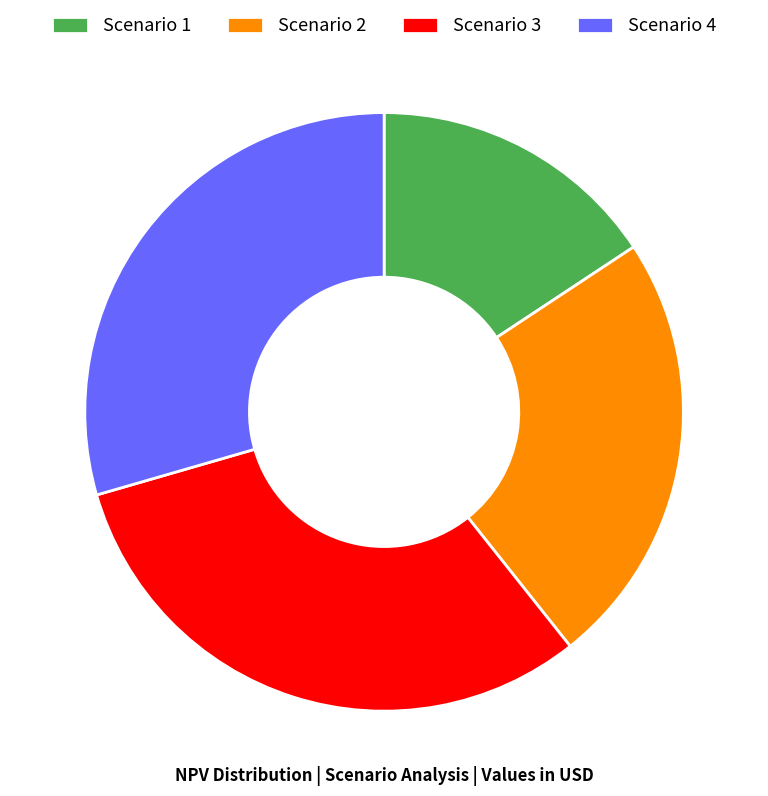

Does any single category account for the majority?

No